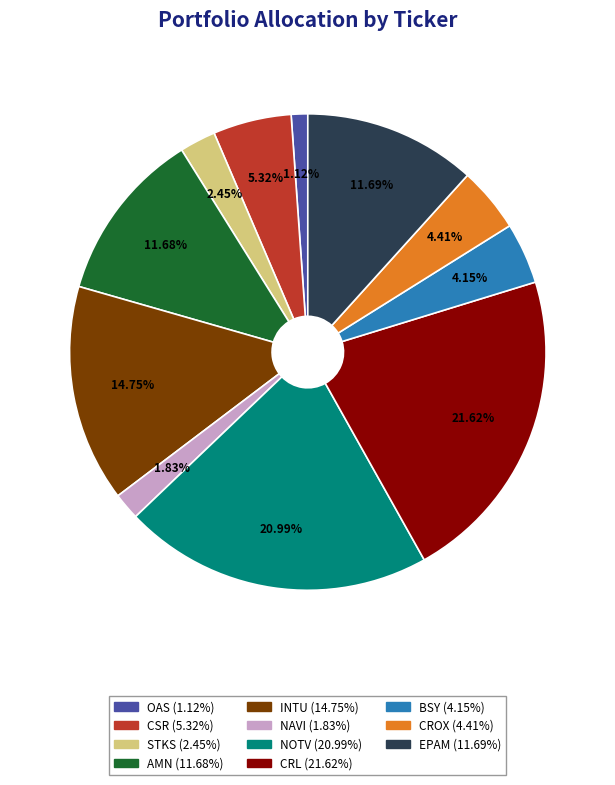

To the nearest percent, what portion does CSR represent?

5%